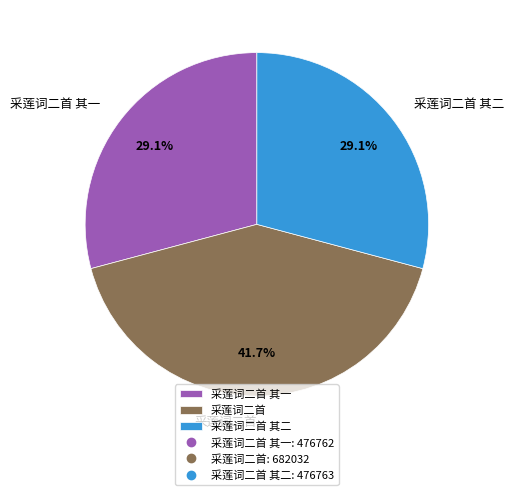

Is there any slice that represents more than half of the pie?

No